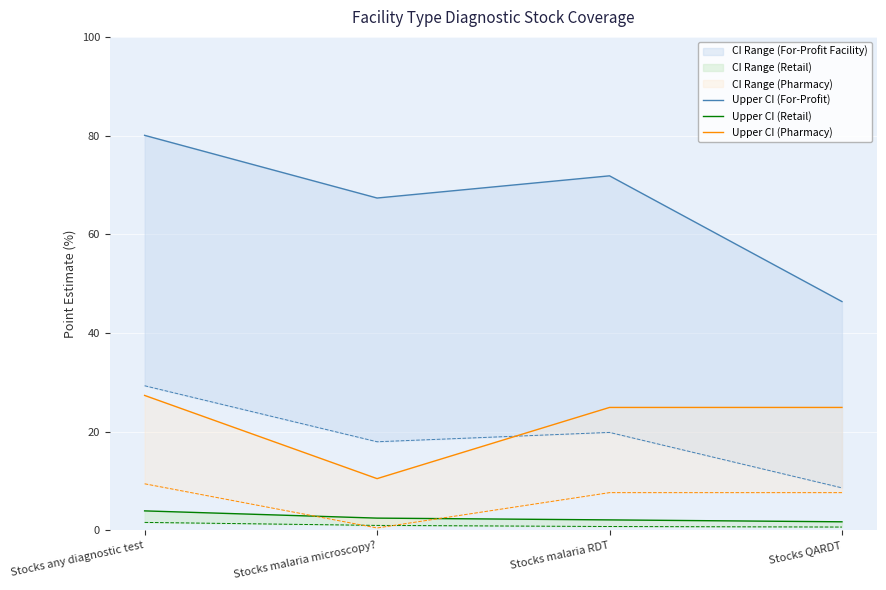

True or false: Upper CI (For-Profit) and Upper CI (Pharmacy) intersect in this chart.

False